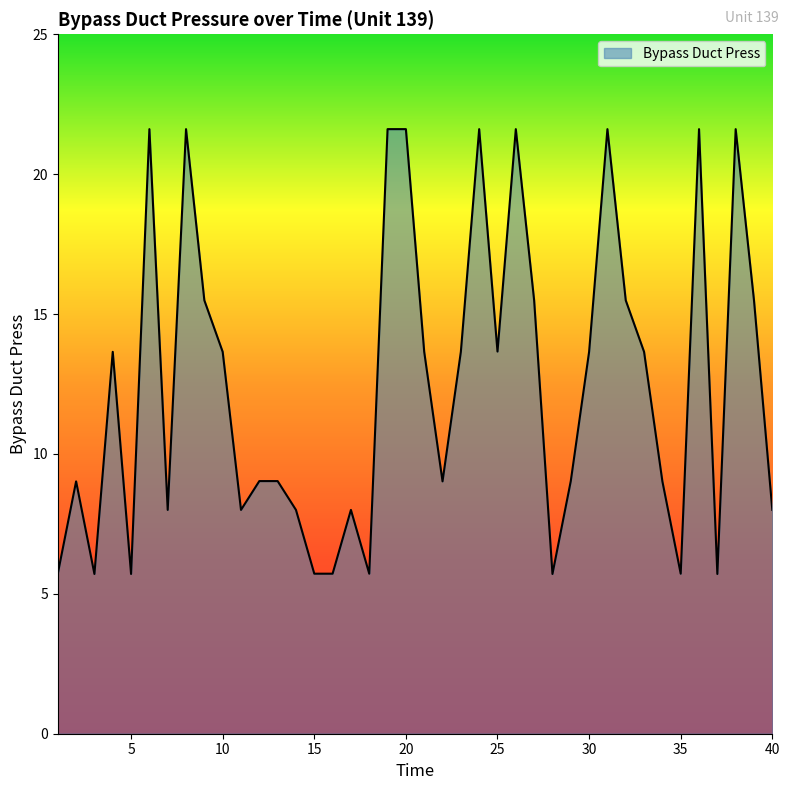

What is the greatest value displayed?

21.6